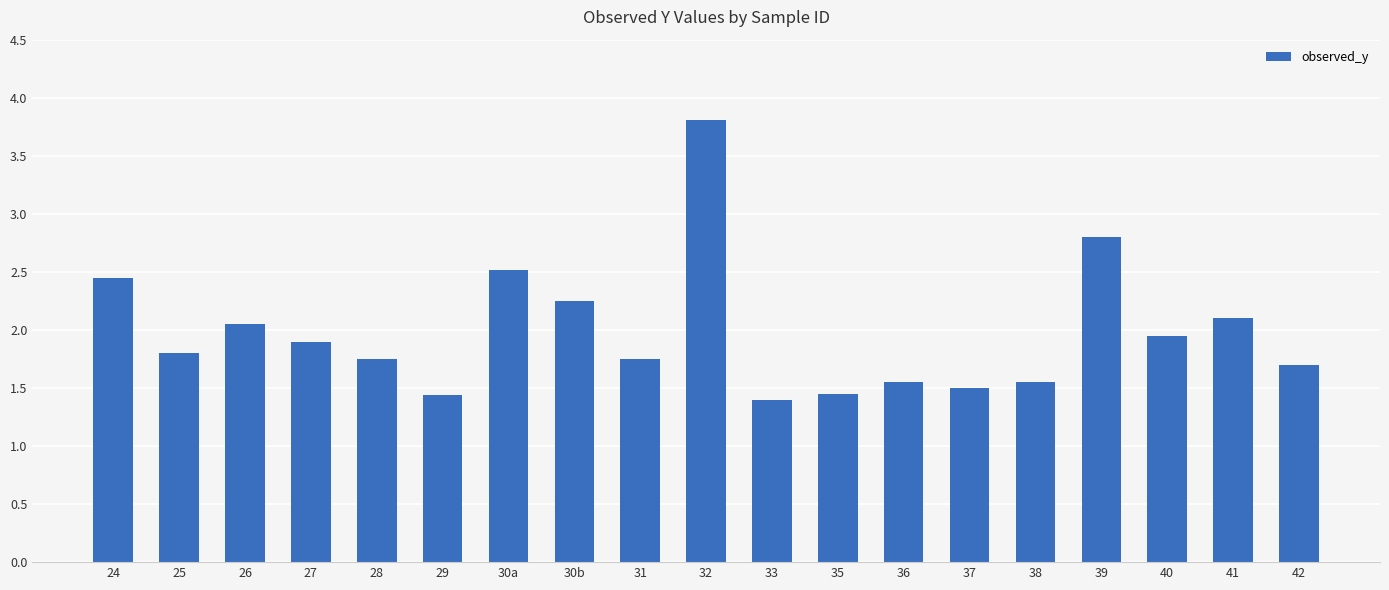

What is the change in value from 32 to 40?

-1.9